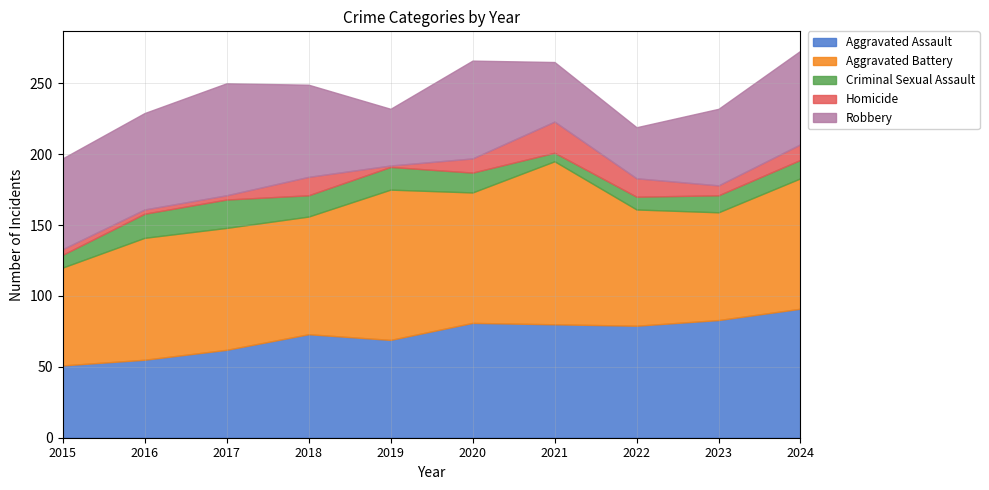

In Aggravated Assault, how many points are higher than both neighbors (excluding endpoints)?

2